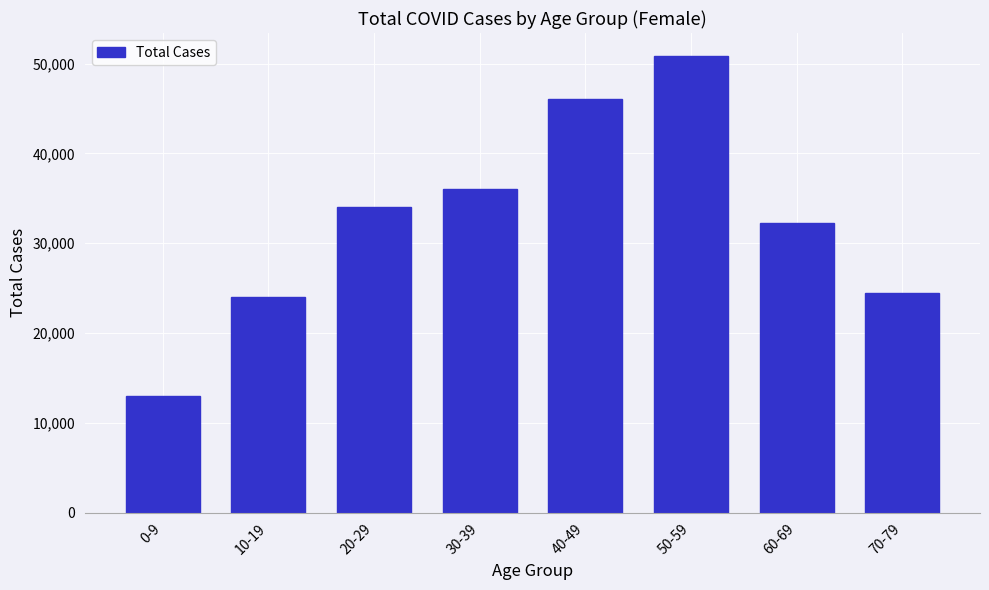

Reading left to right, transcribe all the data shown in this chart.

0-9=12993	10-19=23975	20-29=34016	30-39=36074	40-49=46053	50-59=50869	60-69=32220	70-79=24430